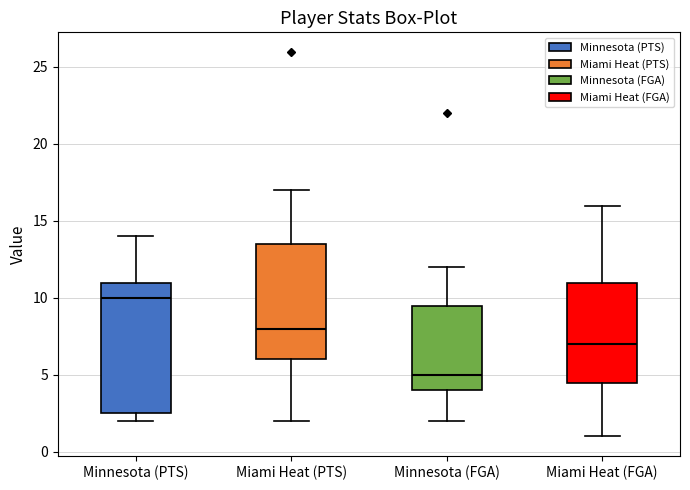

Reading left to right, read every box against the y-axis: the position of its median line, the range the box covers, and the ends of its whiskers. The values are not printed on the chart, so give them approximately, as read against the axis.

Minnesota (PTS): median 10.0, box 2.5 to 11.0, whiskers 2.0 to 14.0
Miami Heat (PTS): median 8.0, box 6.0 to 13.5, whiskers 2.0 to 17.0
Minnesota (FGA): median 5.0, box 4.0 to 9.5, whiskers 2.0 to 12.0
Miami Heat (FGA): median 7.0, box 4.5 to 11.0, whiskers 1.0 to 16.0